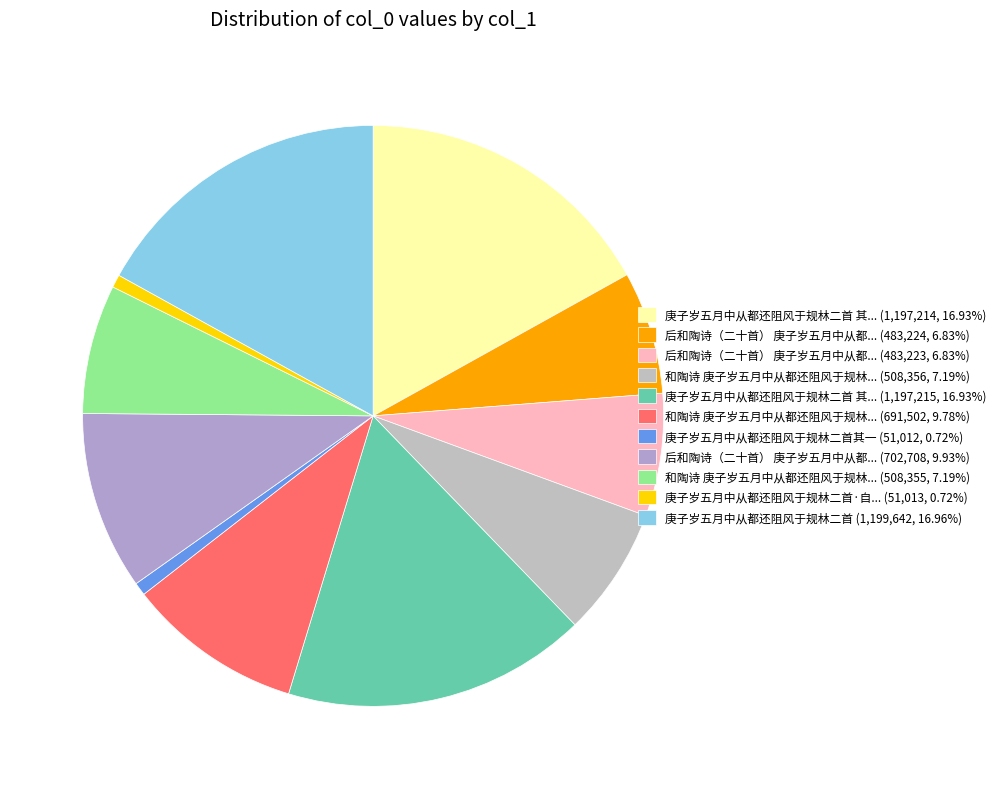

How many slices are in this pie chart?

11